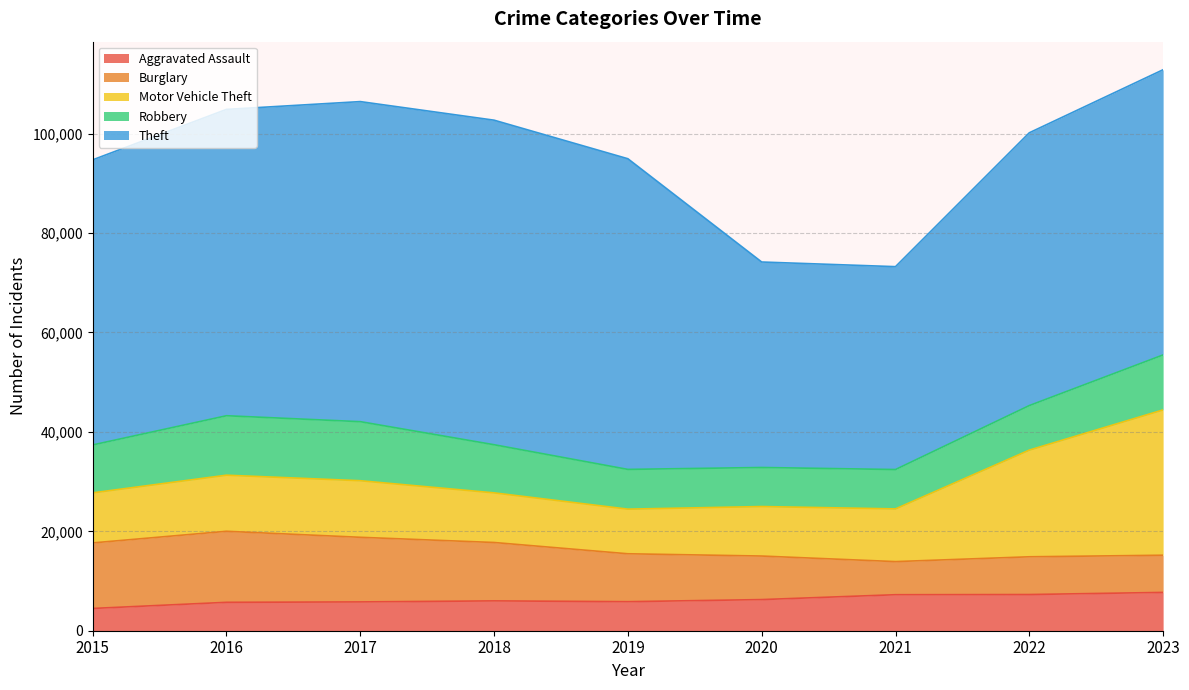

Which series has the widest spread of values?

Theft